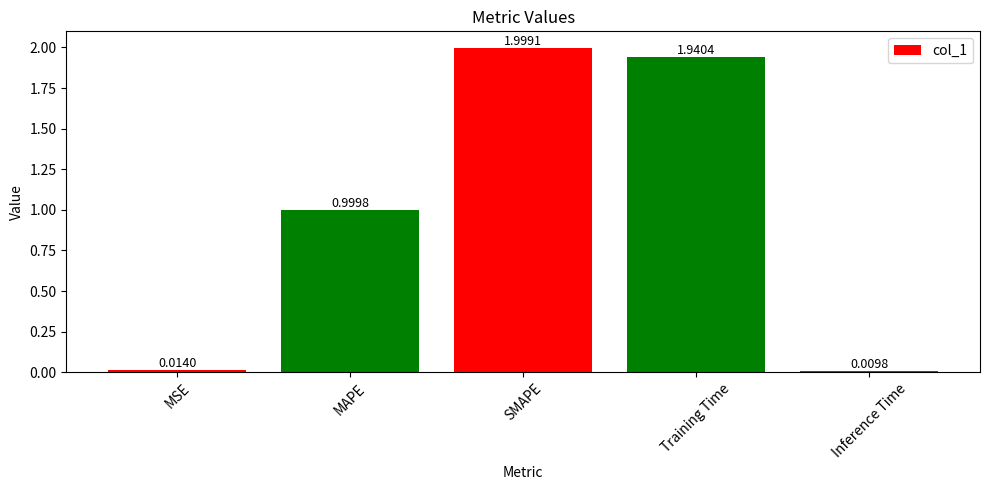

Is it true that the value at MAPE is 1.3?

False